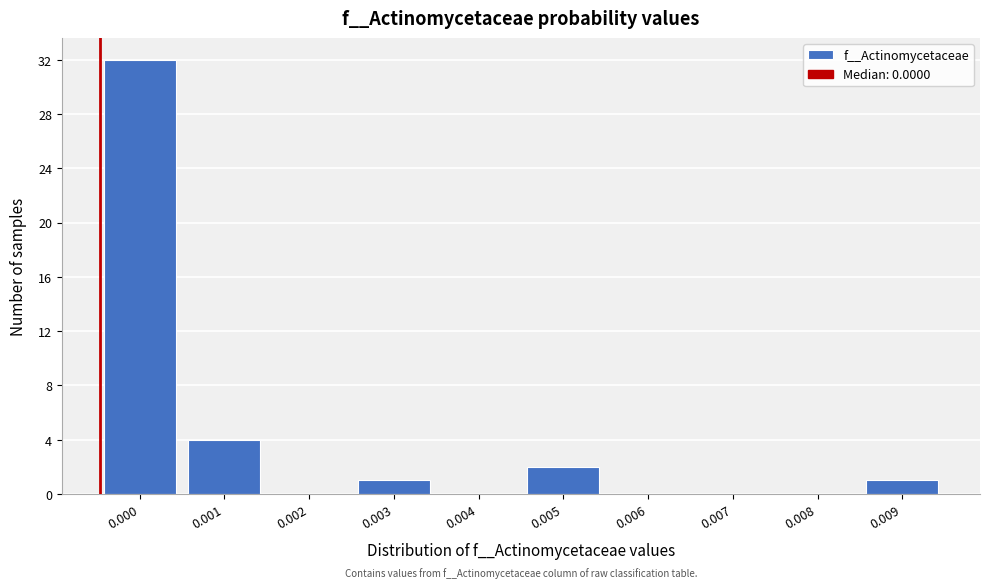

Reading left to right, extract all data points from this chart.

0.000=32	0.001=4	0.002=0	0.003=1	0.004=0	0.005=2	0.006=0	0.007=0	0.008=0	0.009=1